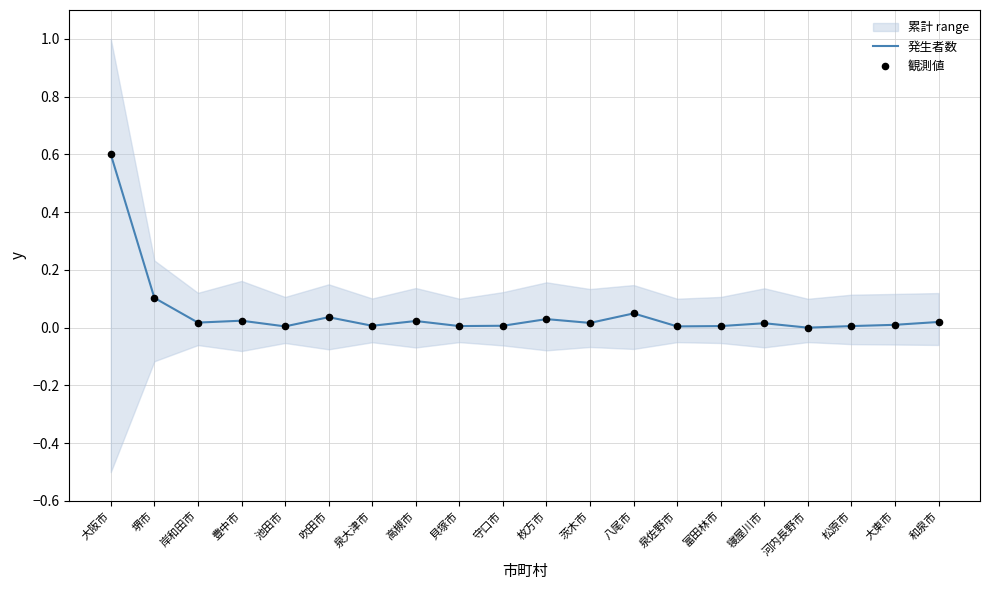

Which series contains the highest Y value?

発生者数